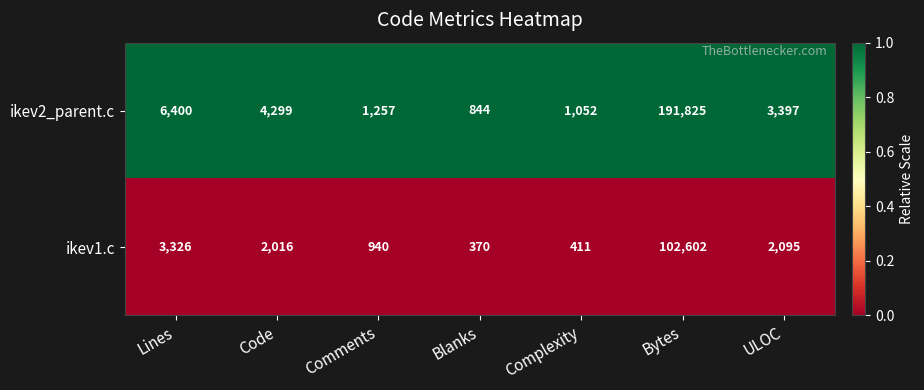

Reading right to left, what are all the values shown in this chart?

ikev2_parent.c: ULOC=3397	Bytes=191825	Complexity=1052	Blanks=844	Comments=1257	Code=4299	Lines=6400
ikev1.c: ULOC=2095	Bytes=102602	Complexity=411	Blanks=370	Comments=940	Code=2016	Lines=3326